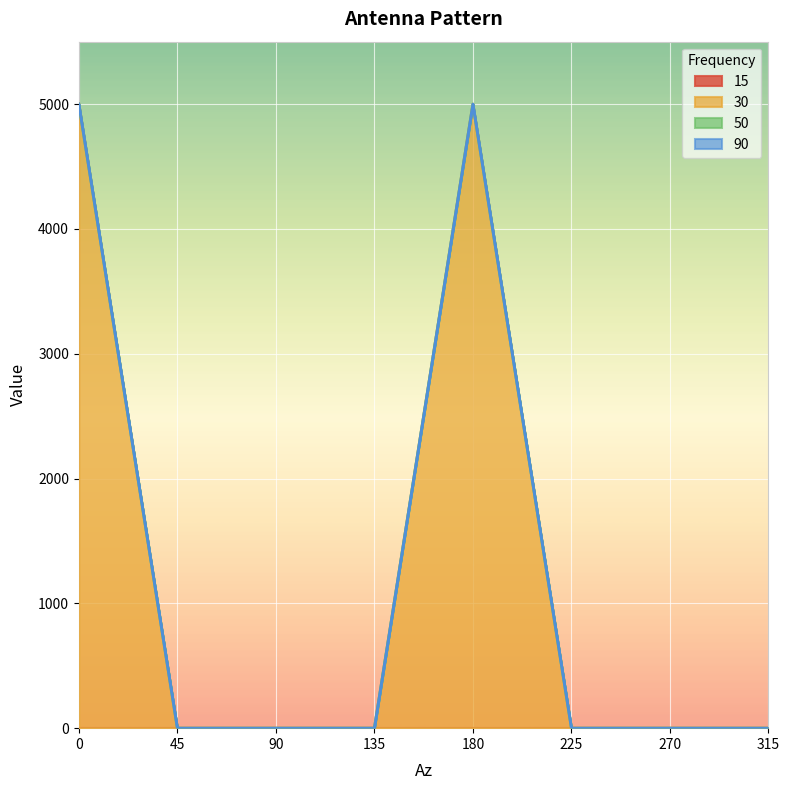

Where is the first local maximum for 30?

180